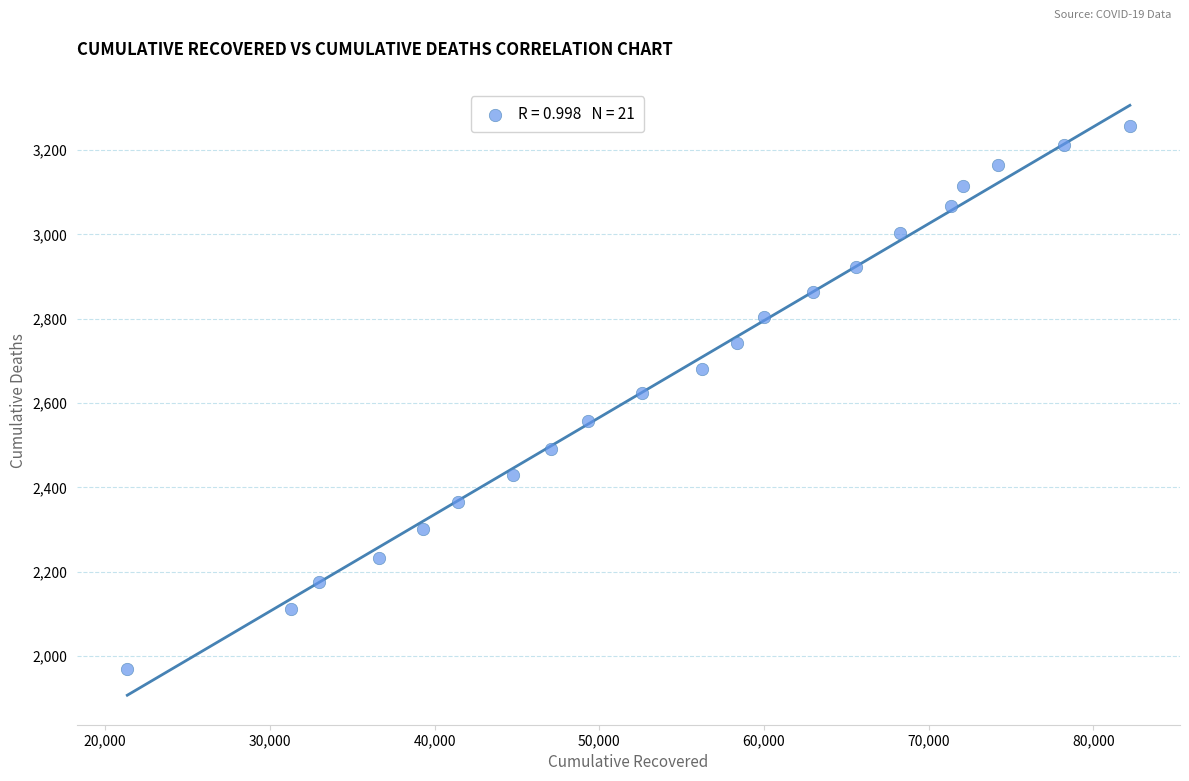

What is the range of X values (max minus min)?

60885